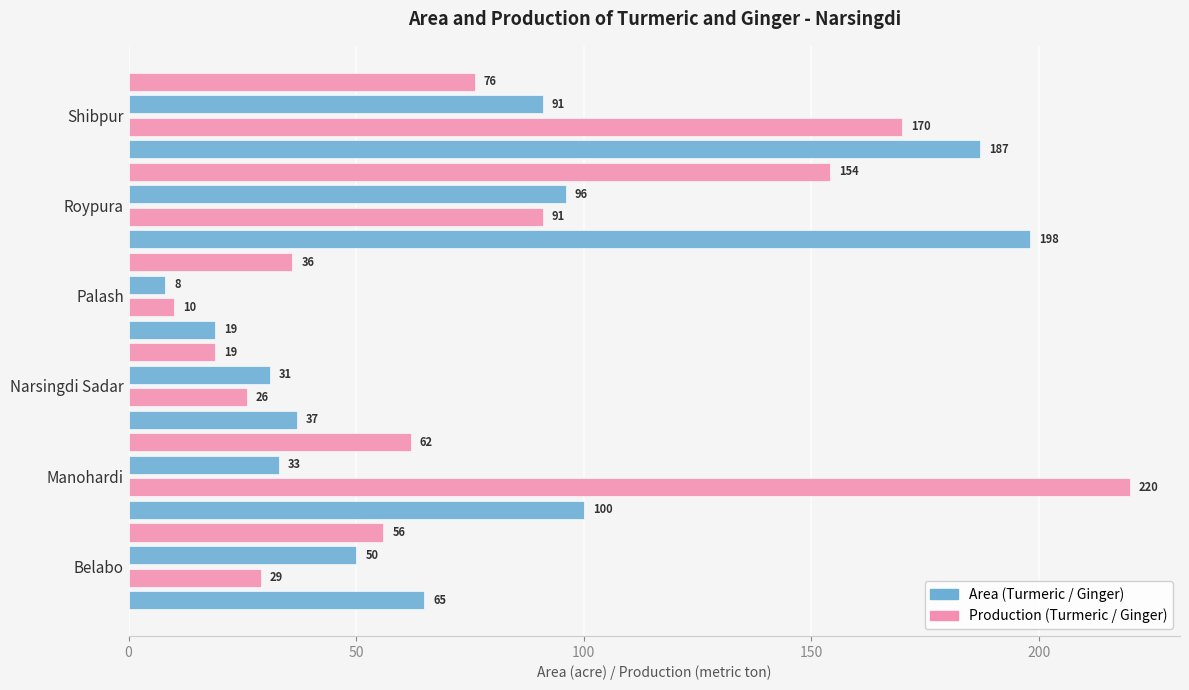

What is the value of the Turmeric Production bar at the 4th from the left?

10